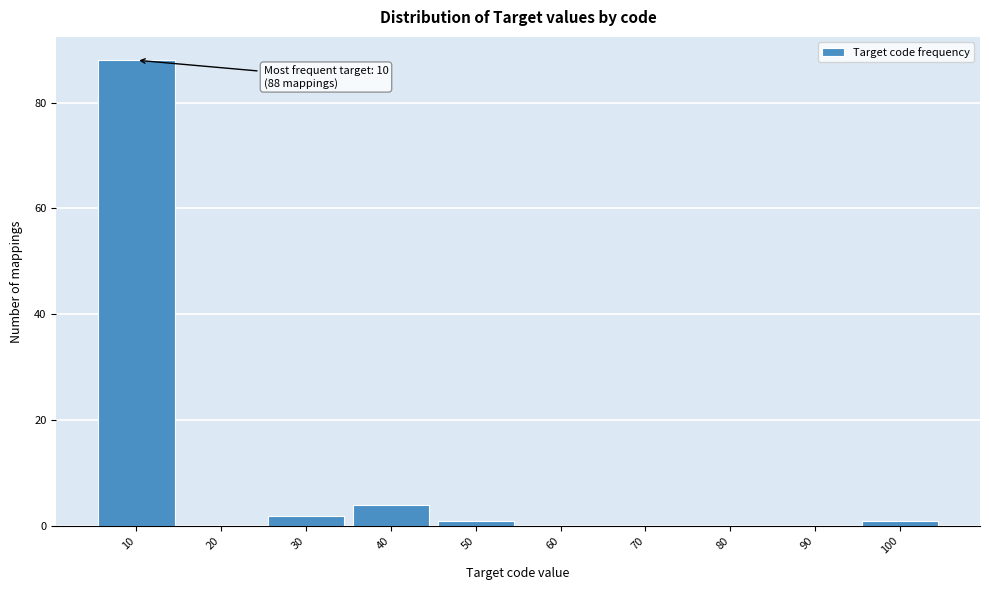

Over which range of the x-axis is the bar tallest?

5 to 15